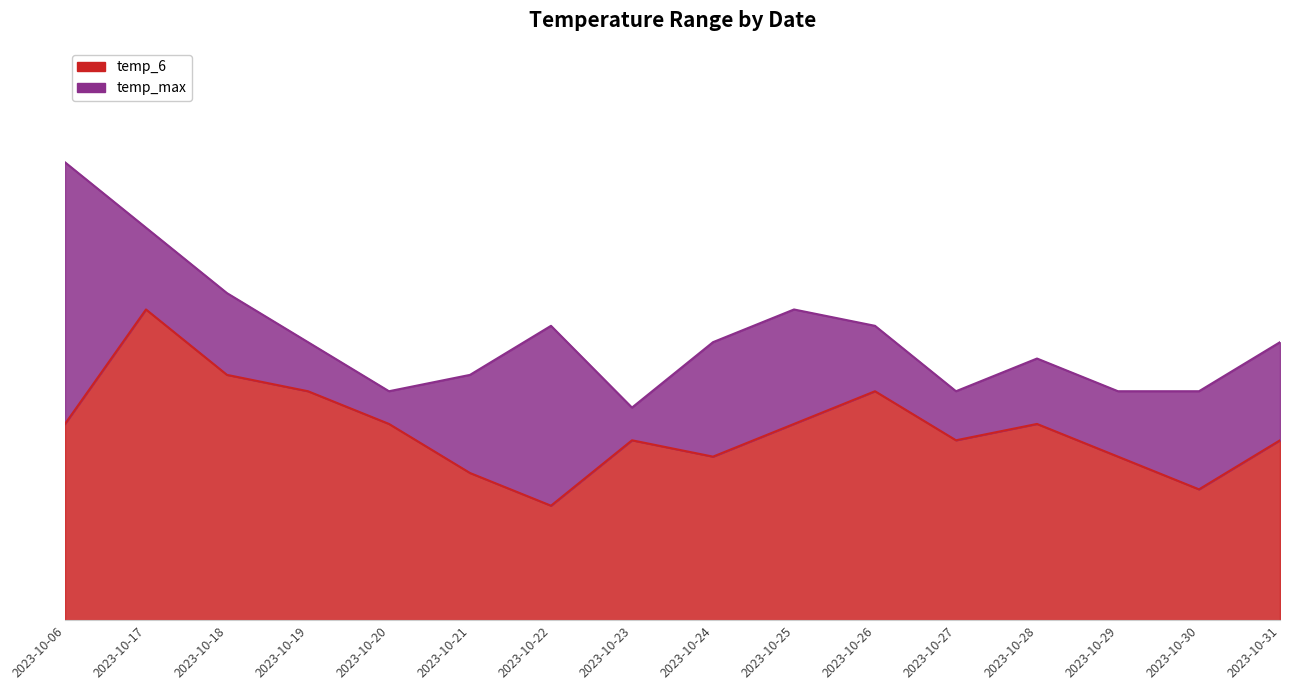

How many values in the temp_6 series exceed 12?

4